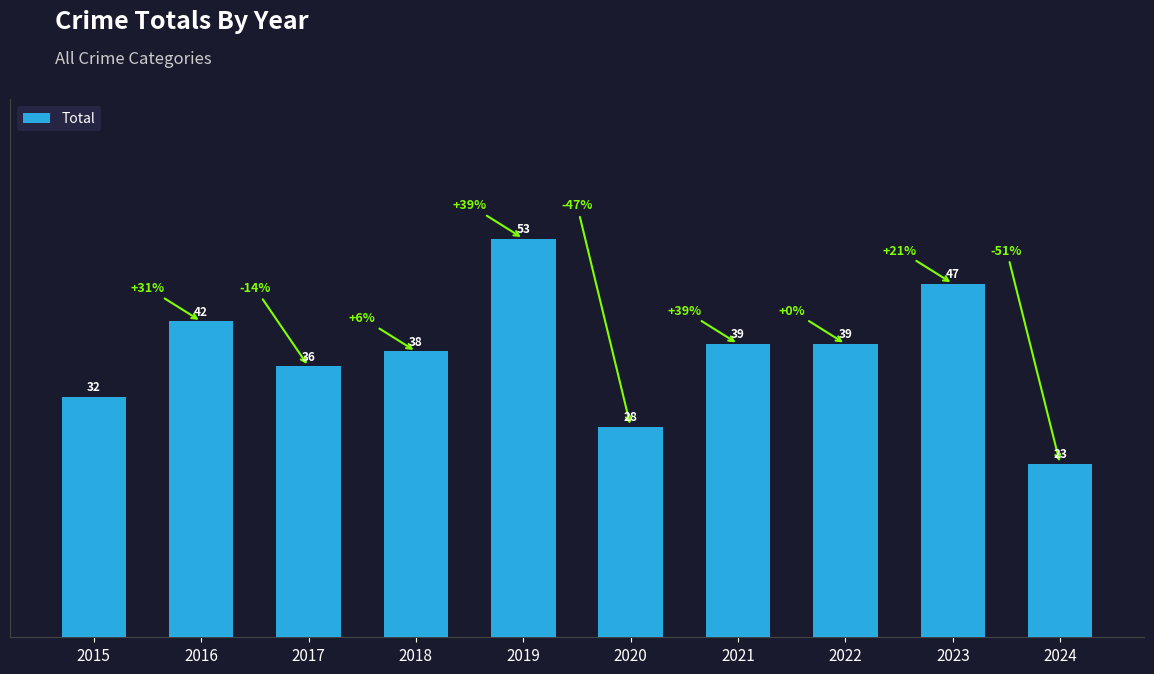

Count the number of categories in the chart.

10